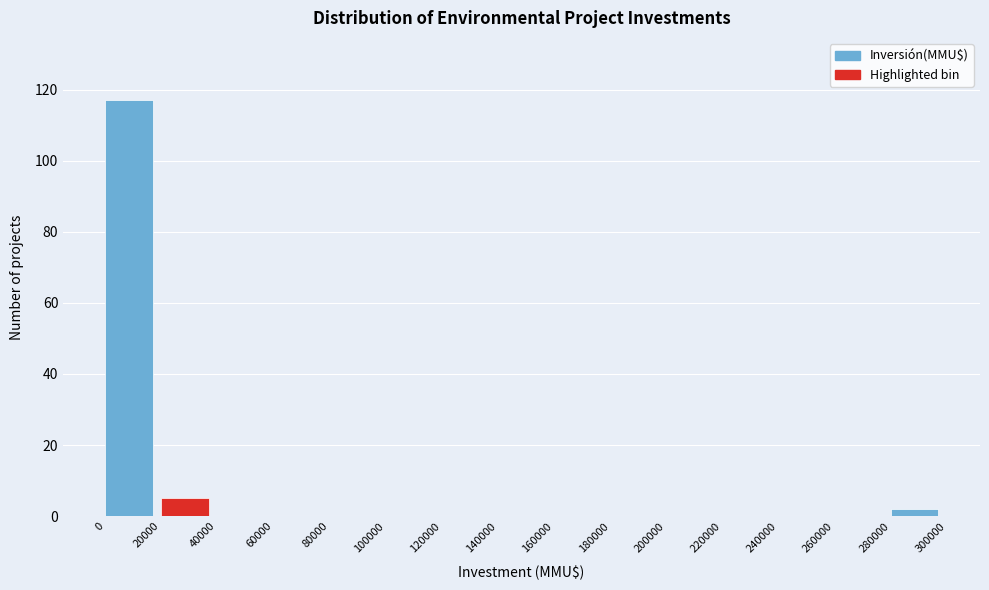

Reading left to right, list every bar in this chart as the range it spans on the x-axis followed by its height. The values are not printed on the chart, so give them approximately, as read against the axis.

0 to 20000: 118
20000 to 40000: 6
40000 to 60000: 0
60000 to 80000: 0
80000 to 100000: 0
100000 to 120000: 0
120000 to 140000: 0
140000 to 160000: 0
160000 to 180000: 0
180000 to 200000: 0
200000 to 220000: 0
220000 to 240000: 0
240000 to 260000: 0
260000 to 280000: 0
280000 to 300000: 2